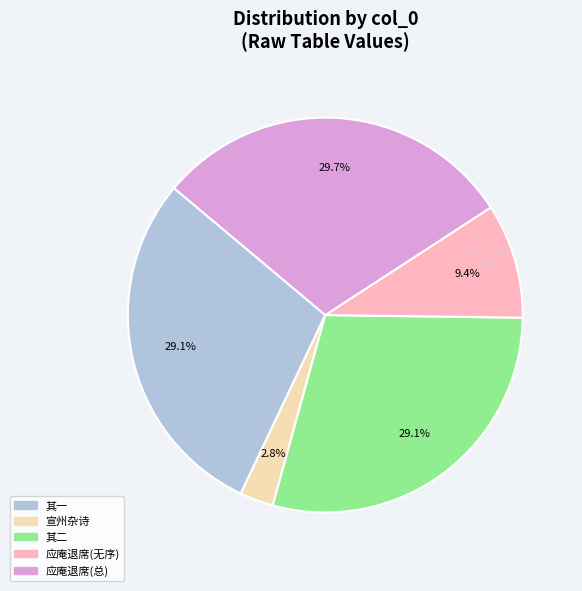

Does any single category account for the majority?

No